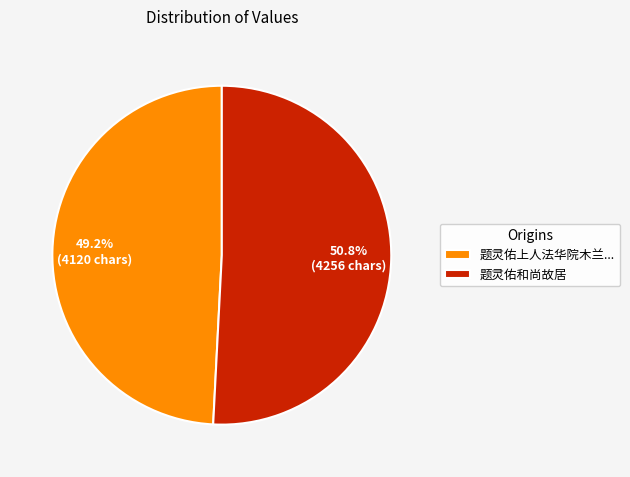

To the nearest percent, what portion does 题灵佑和尚故居 represent?

51%